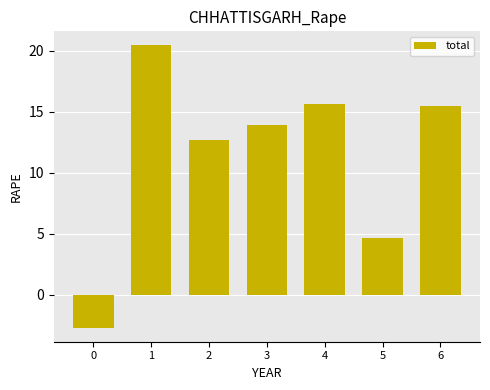

The value at 0 is -4.4. True or false?

False